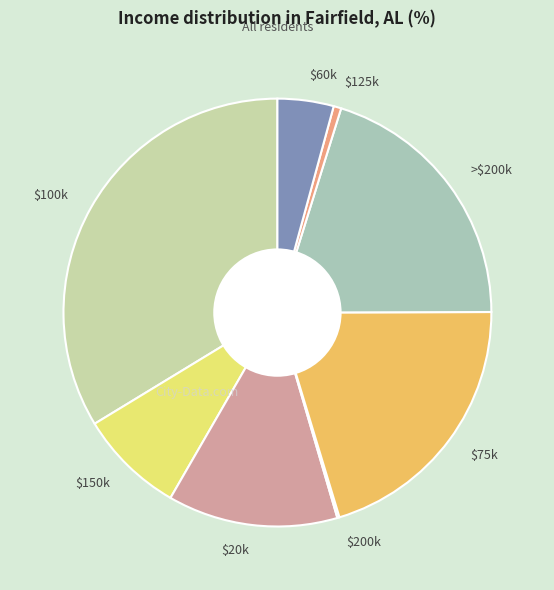

Which slice is the largest?

$100k